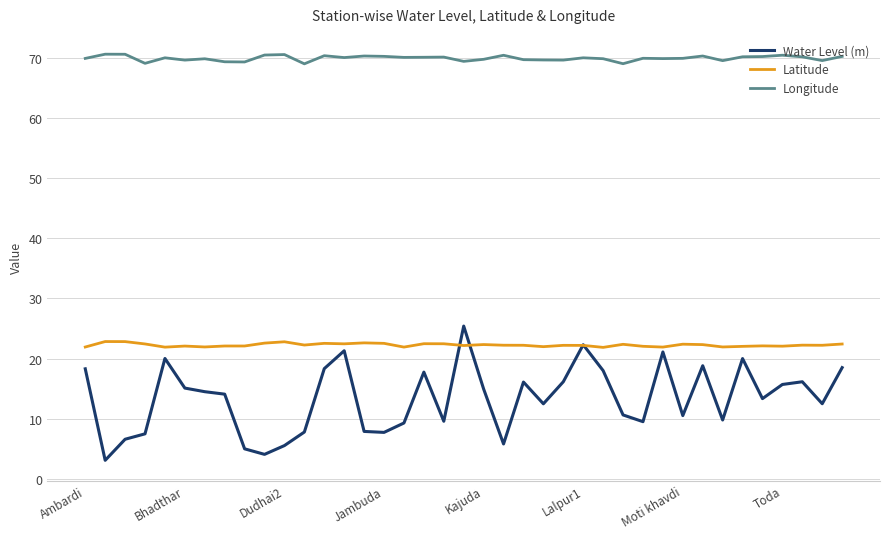

Which series has the largest range (max minus min)?

Water Level (m)